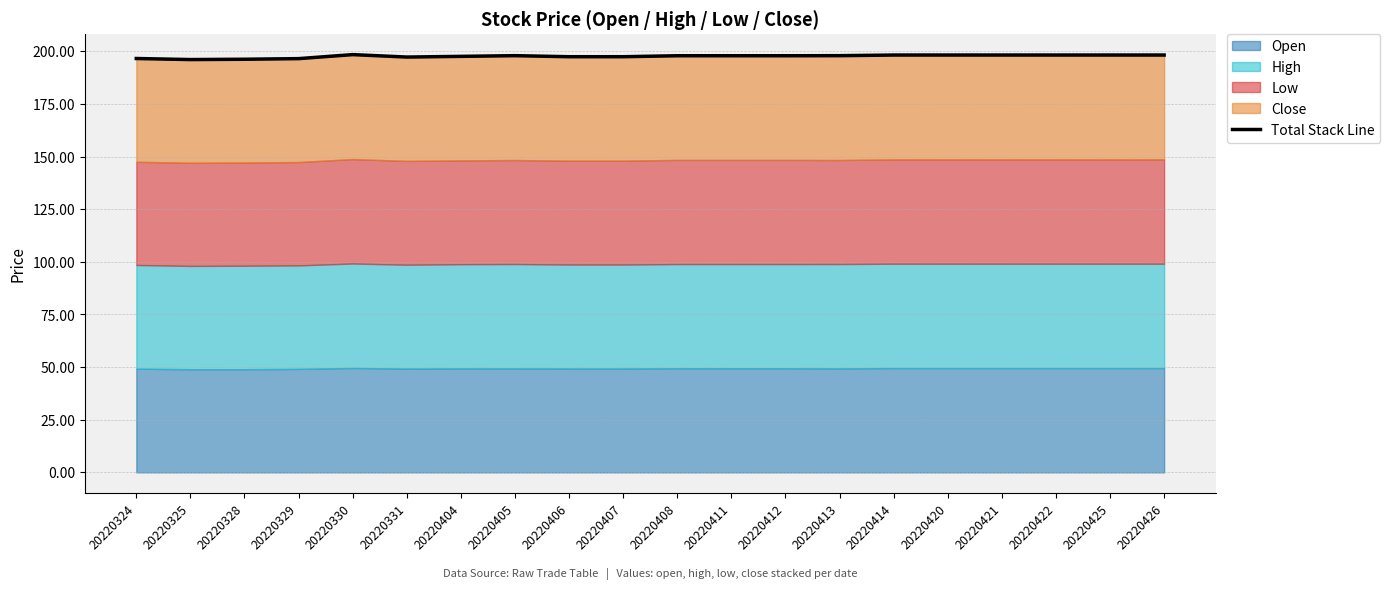

What is the ratio of the value at 20220412 to the value at 20220407?

1.0